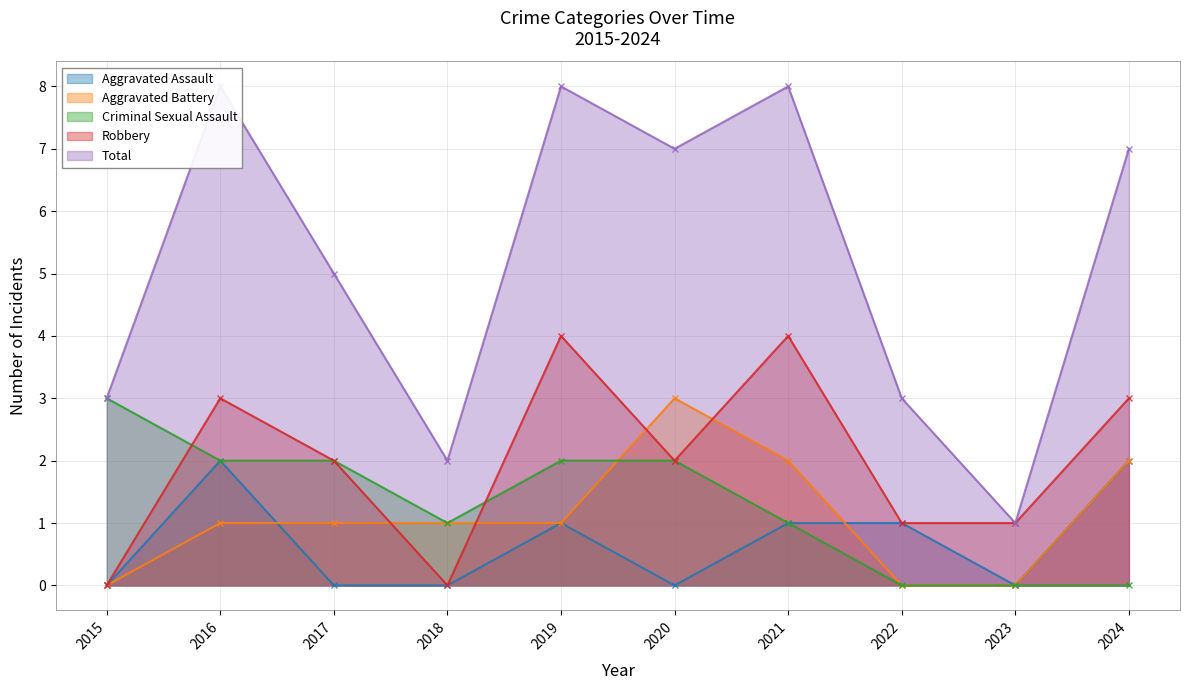

What is the spread (max minus min) of values at 2024?

7